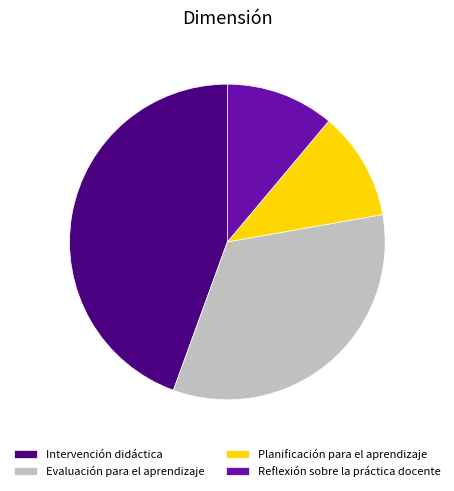

The Intervención didáctica slice represents 44% of the pie. True or false?

True